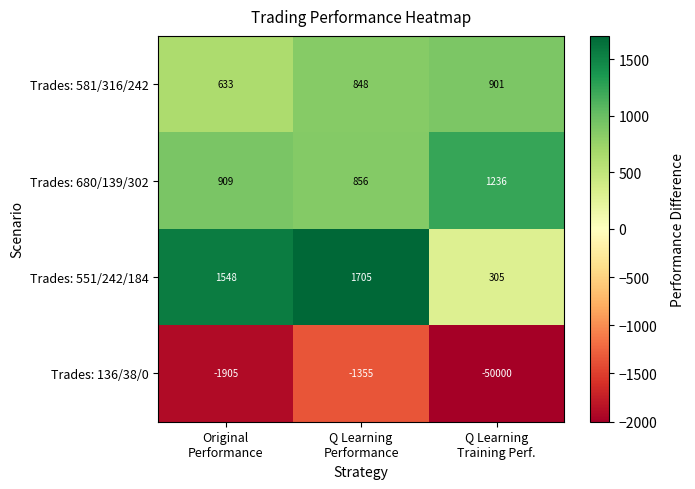

Reading right to left, extract all data points from this chart.

Trades: 581/316/242: 901	848	633
Trades: 680/139/302: 1236	856	909
Trades: 551/242/184: 305	1705	1548
Trades: 136/38/0: -50000	-1355	-1905